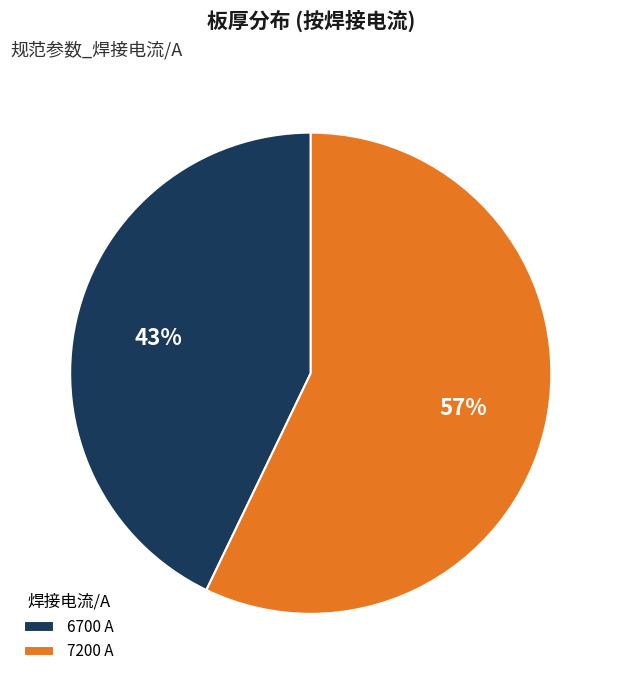

Is there a majority slice in this chart?

Yes